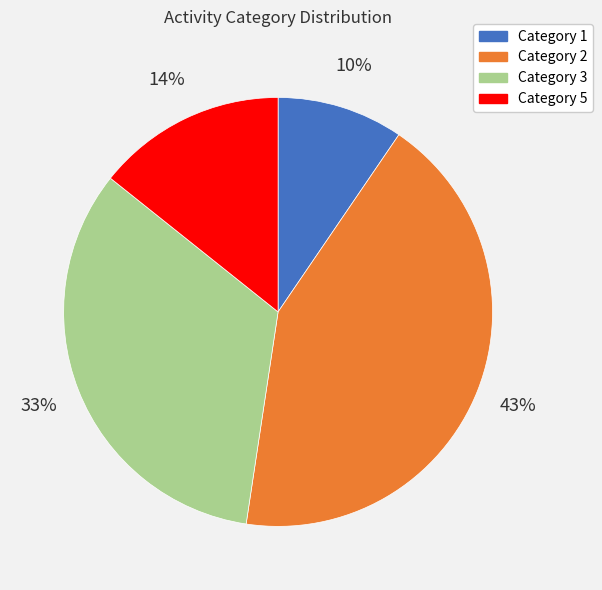

To the nearest percent, what portion does Category 1 represent?

10%